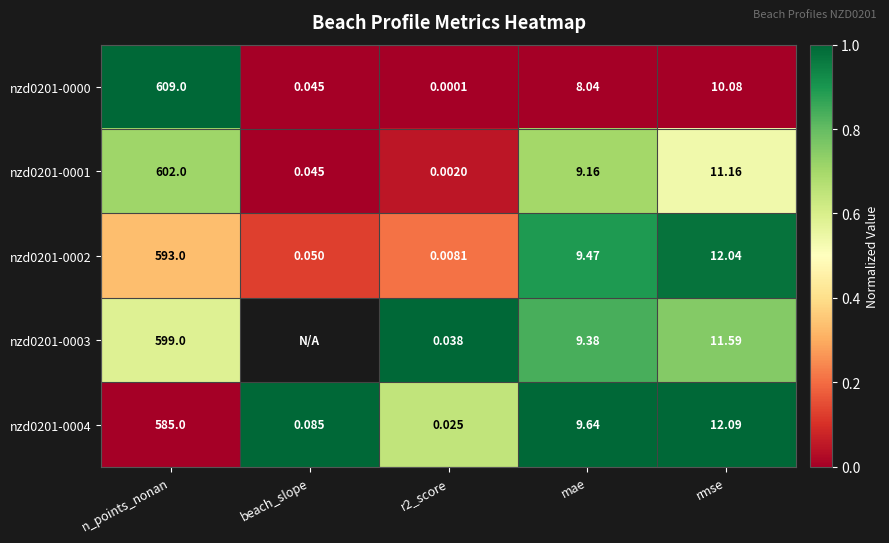

At which category is the sum across all series the highest?

mae